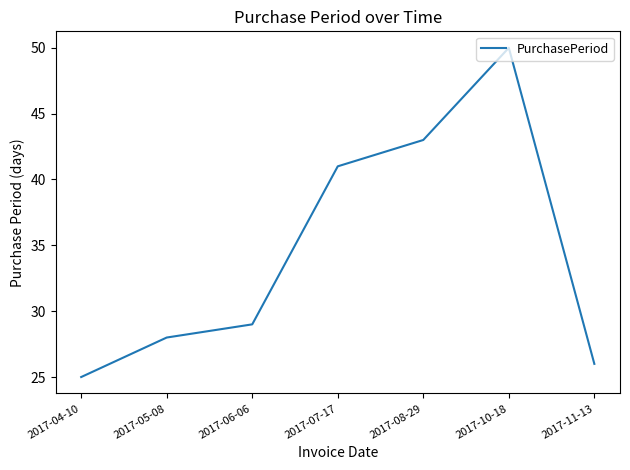

The value at 2017-10-18 is 50. True or false?

True